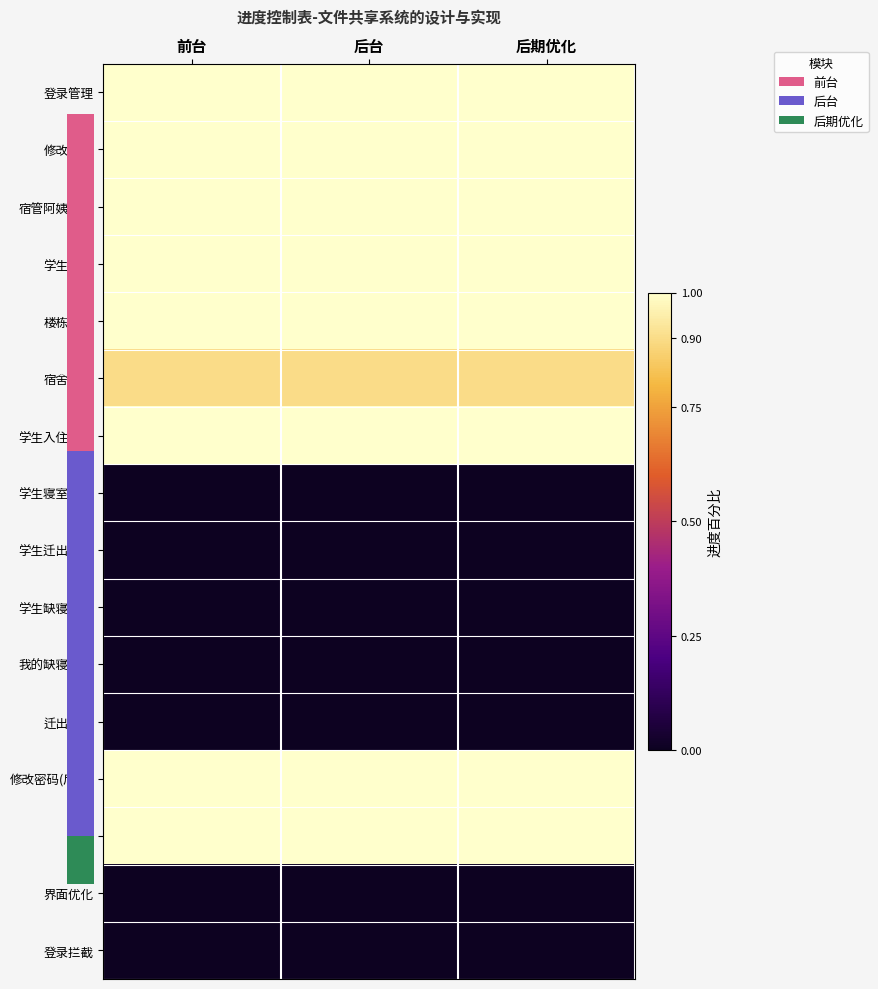

How many categories are shown in the chart?

3